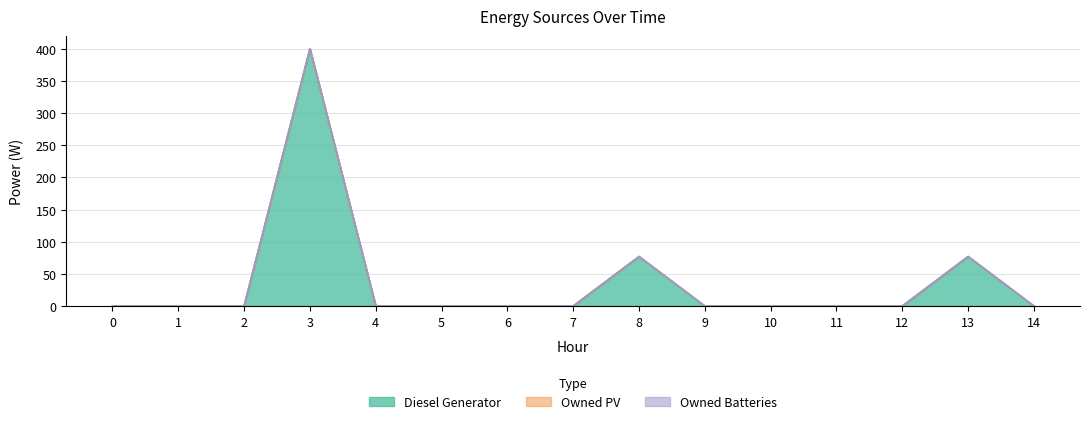

At how many categories does at least one series exceed 156?

1